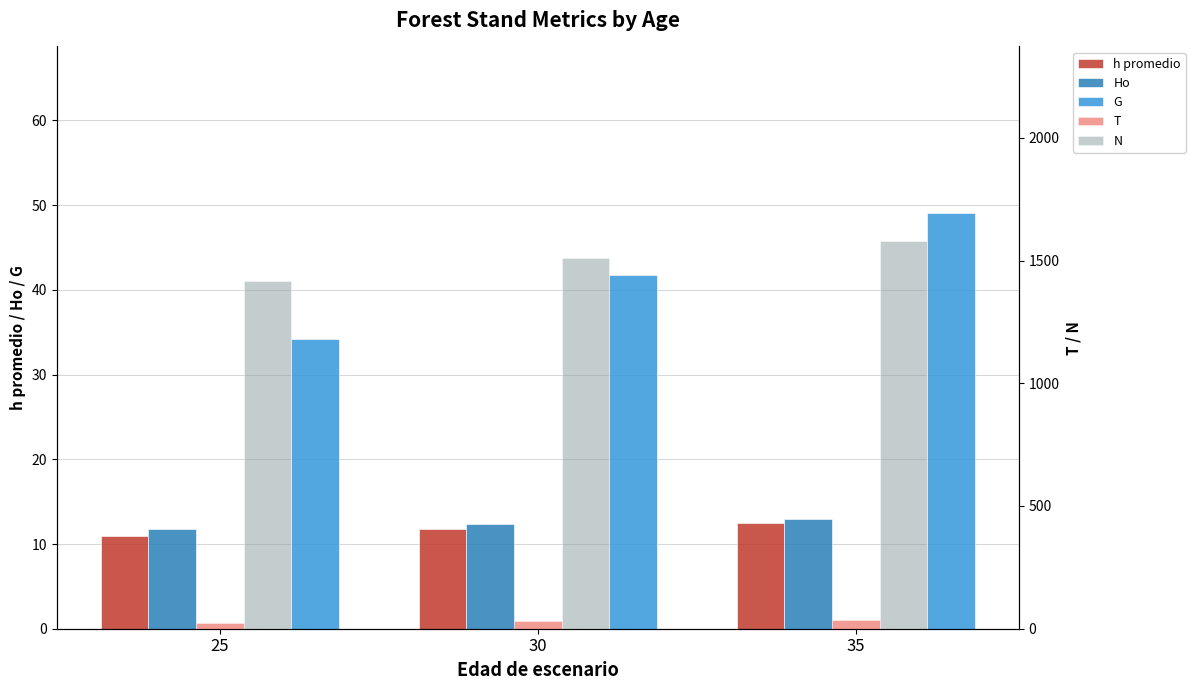

List the labels in order of G value, largest first.

35, 30, 25